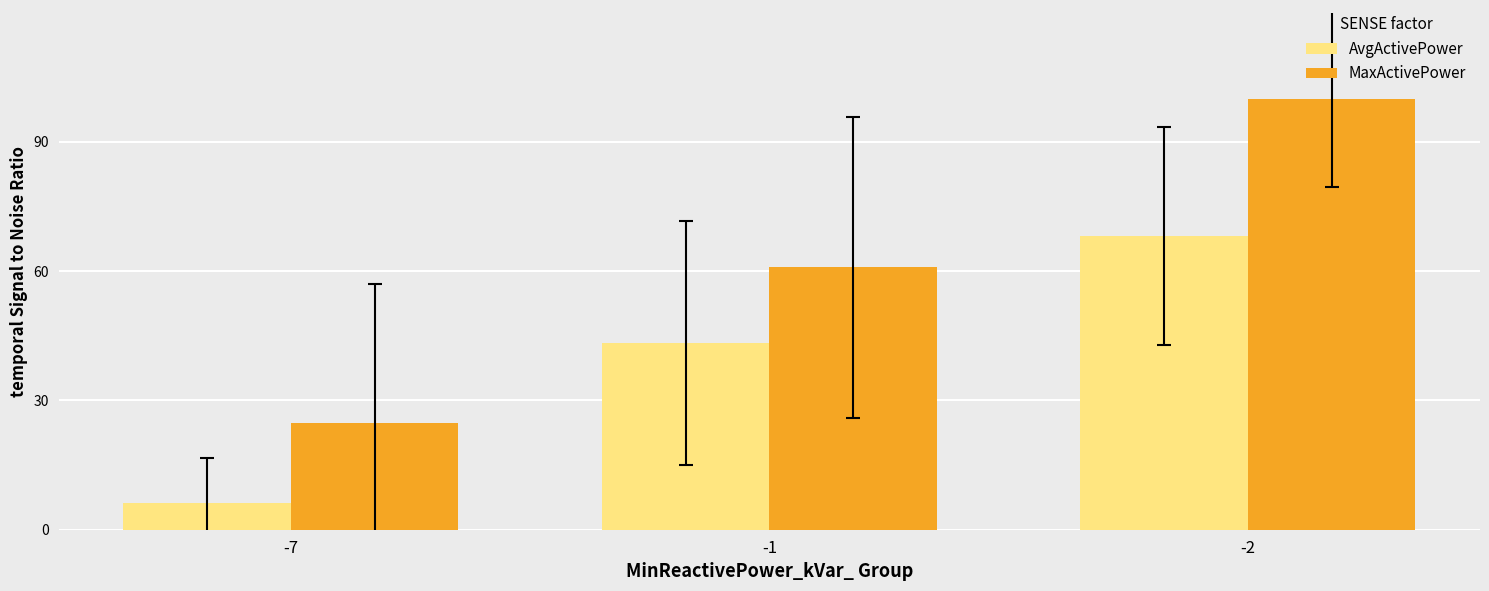

Are the bars horizontal?

No